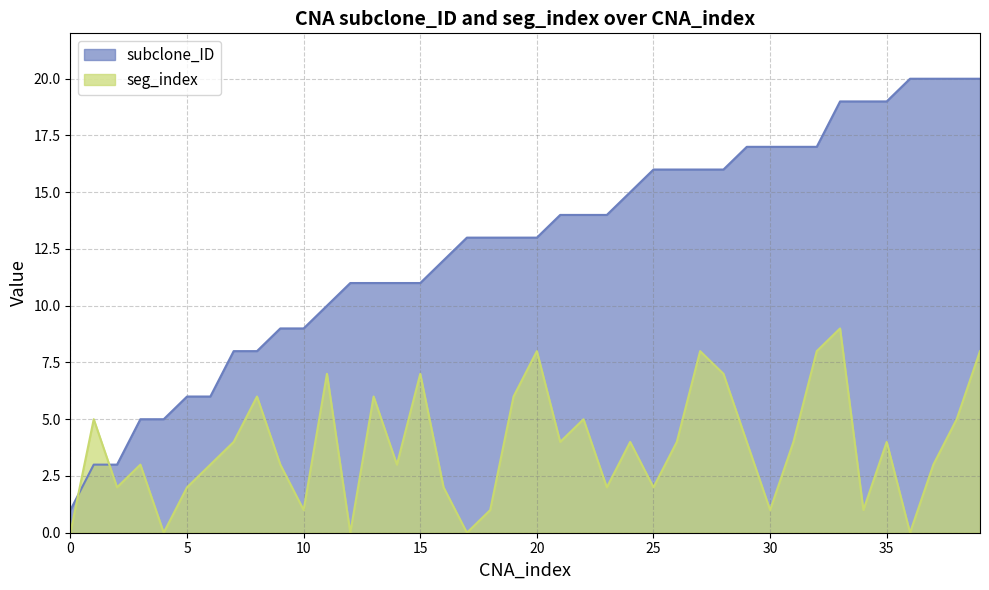

Which series changed the most between 10 and 25?

subclone_ID